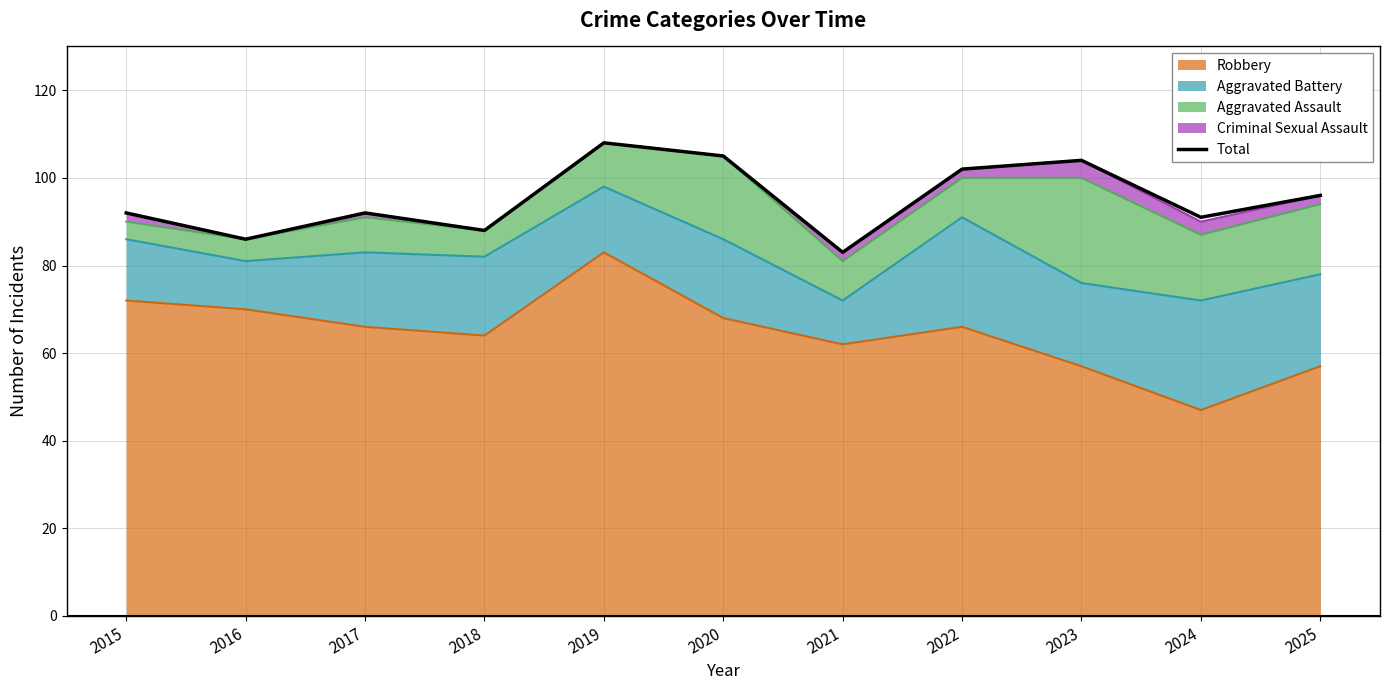

Which label corresponds to the largest value in the chart?

2019